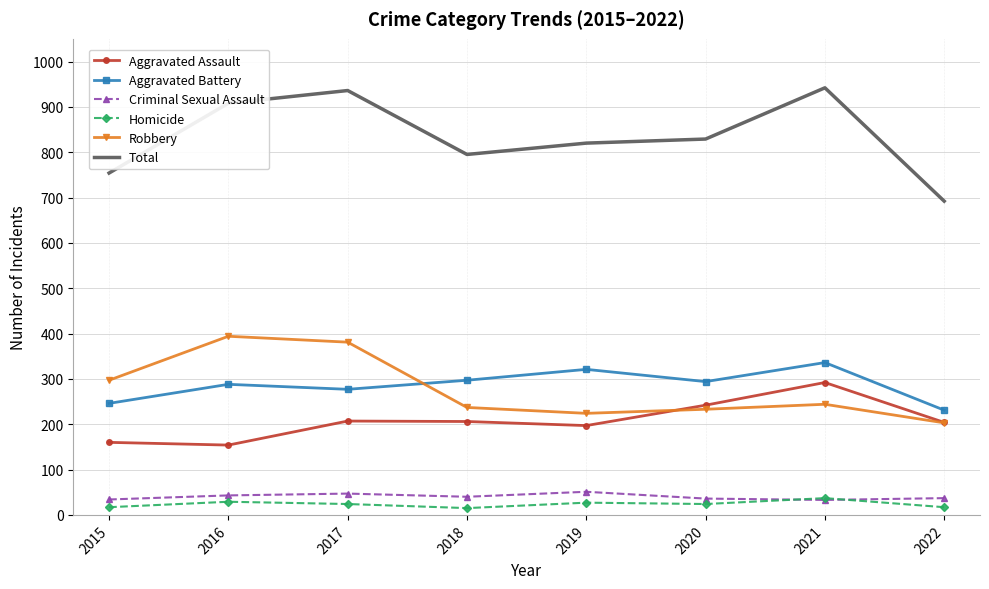

What is the sum of all Homicide values?

190